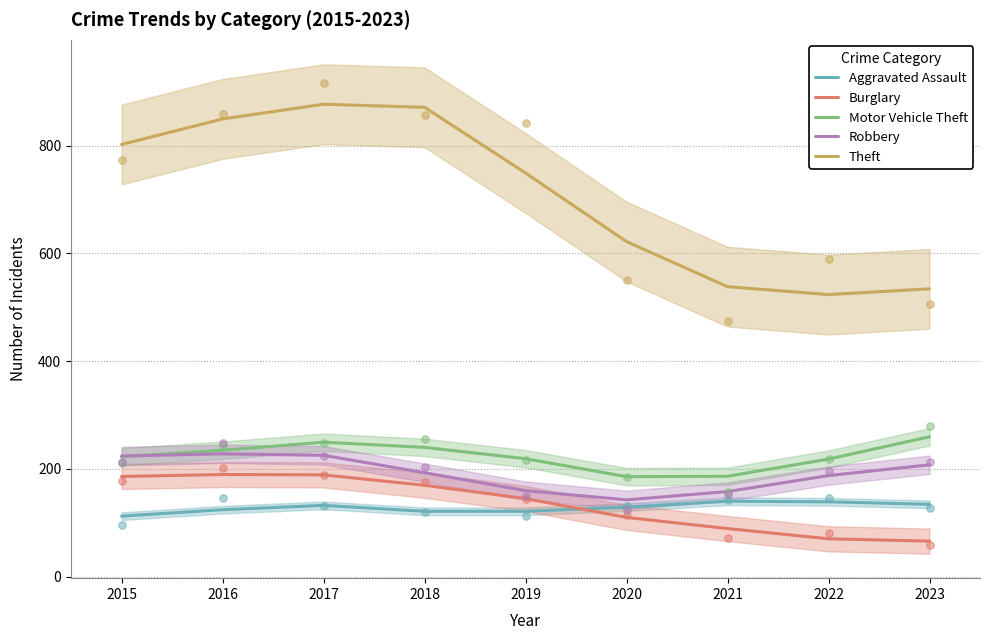

At how many categories does at least one series exceed 806?

3